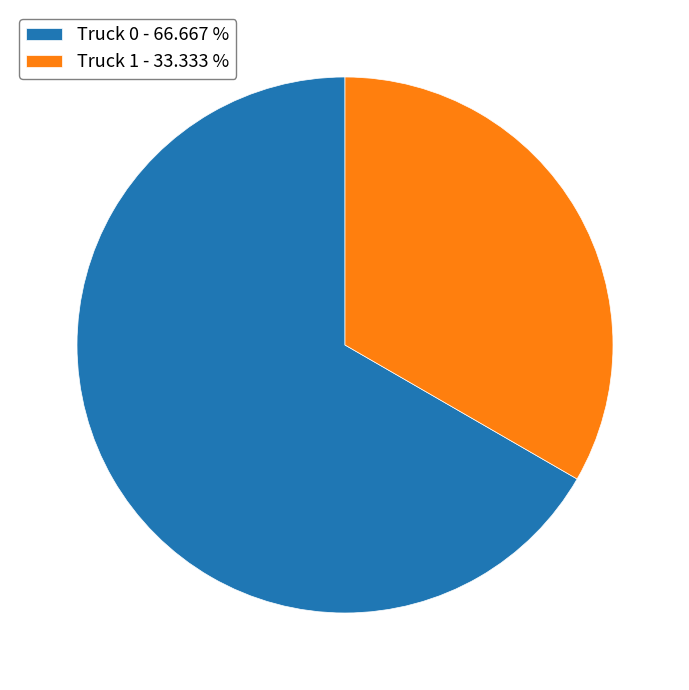

Which slice is the smallest?

Truck 1